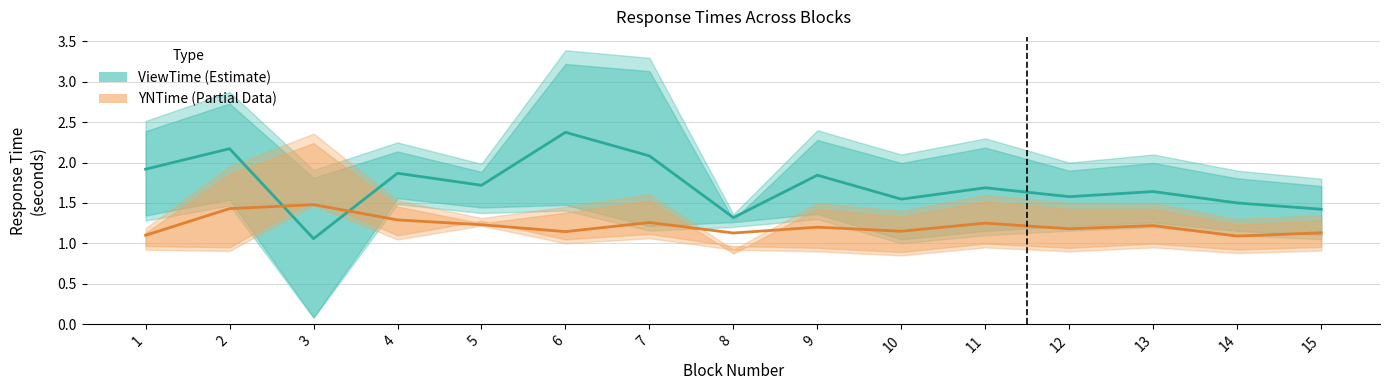

At which label does ViewTime (Estimate) reach its peak?

6